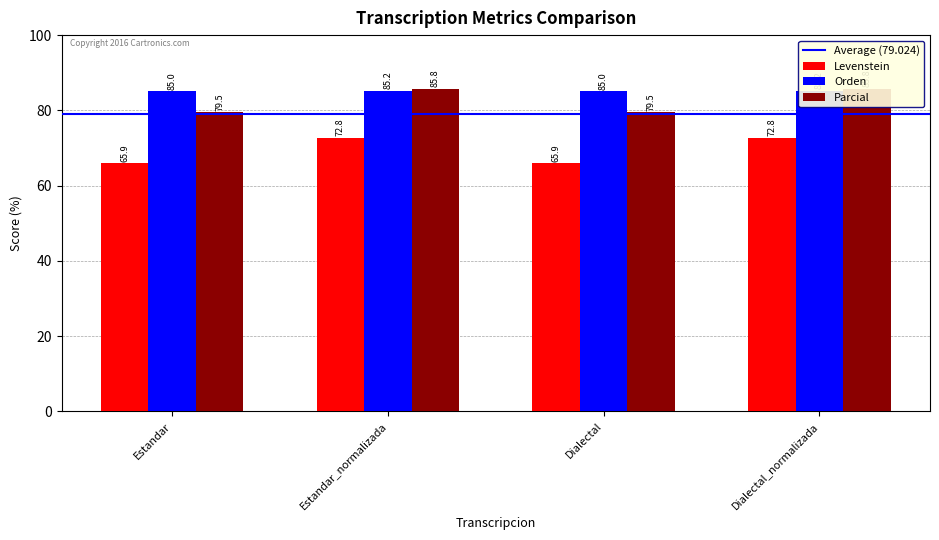

Reading left to right, extract all data points from this chart.

Levenstein: Estandar=65.9	Estandar_normalizada=72.8	Dialectal=65.9	Dialectal_normalizada=72.8
Orden: Estandar=85.0	Estandar_normalizada=85.2	Dialectal=85.0	Dialectal_normalizada=85.2
Parcial: Estandar=79.5	Estandar_normalizada=85.8	Dialectal=79.5	Dialectal_normalizada=85.8